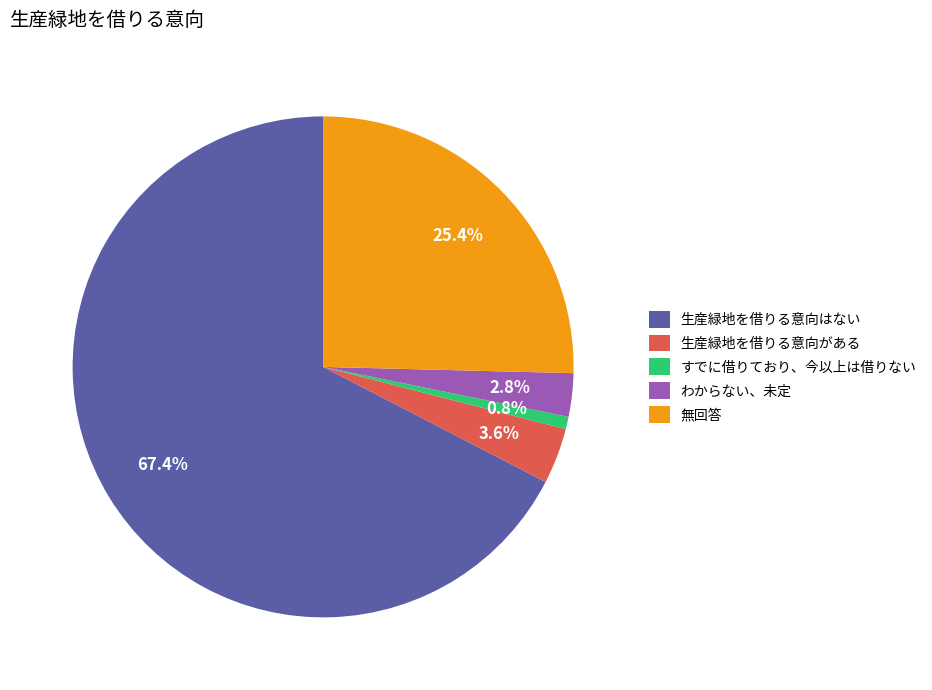

What percentage is NOT represented by 生産緑地を借りる意向がある?

96.4%